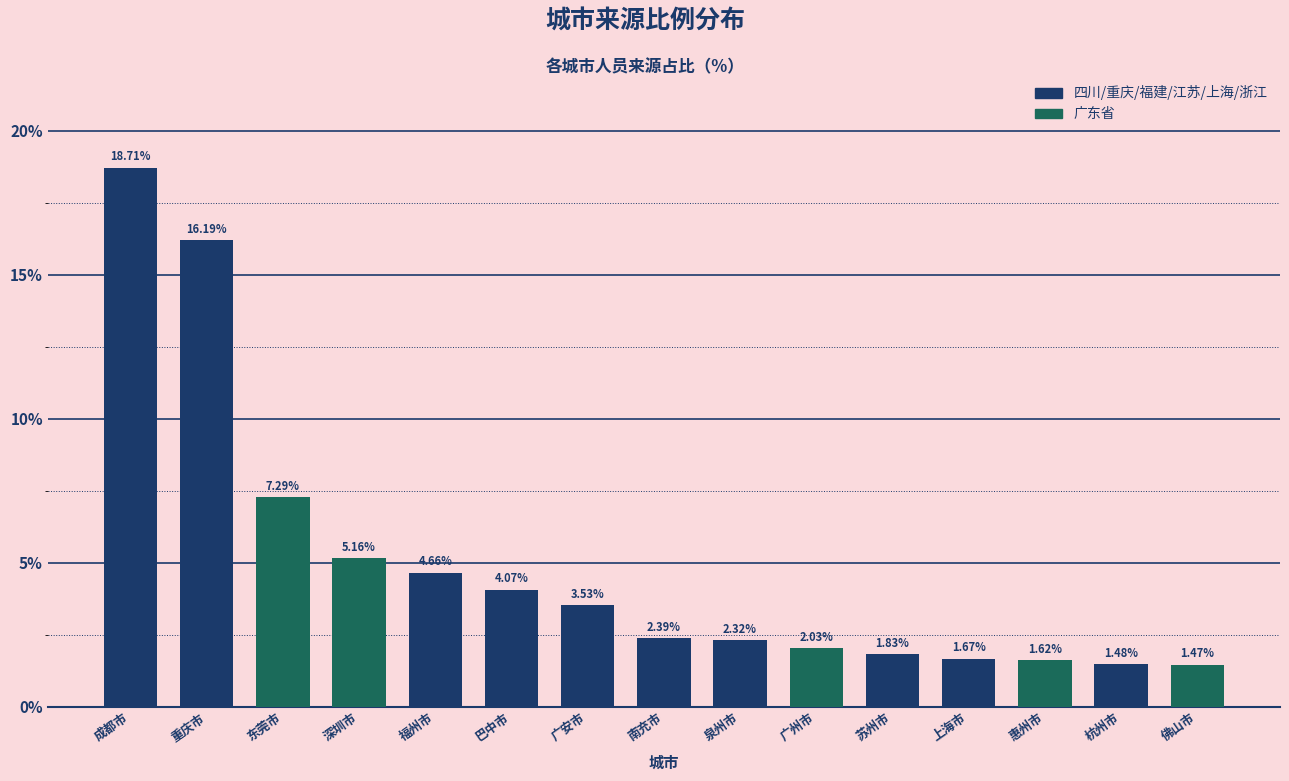

Which category has the highest value across all series?

成都市